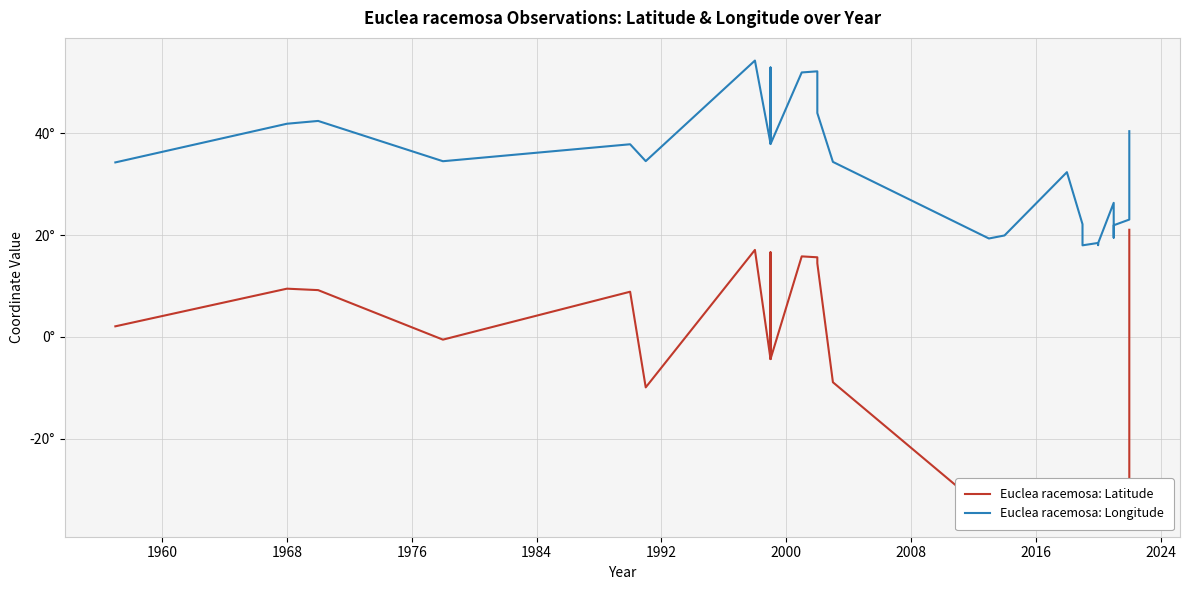

True or false: Euclea racemosa: Latitude has more than 2 interior local peaks.

True